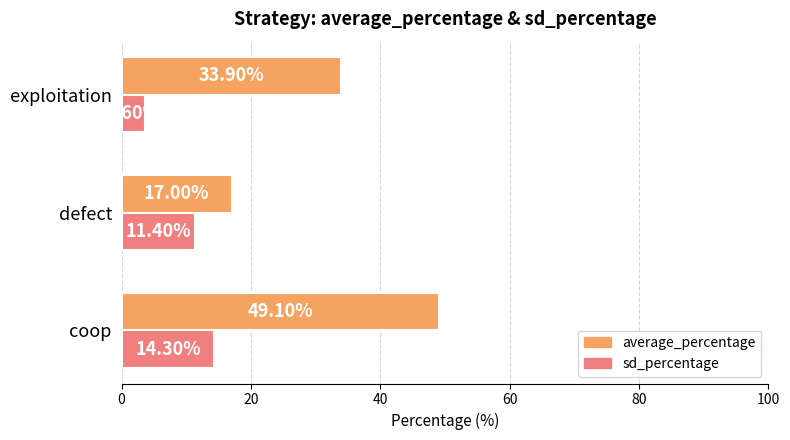

Rank the series at exploitation from highest to lowest value.

average_percentage, sd_percentage